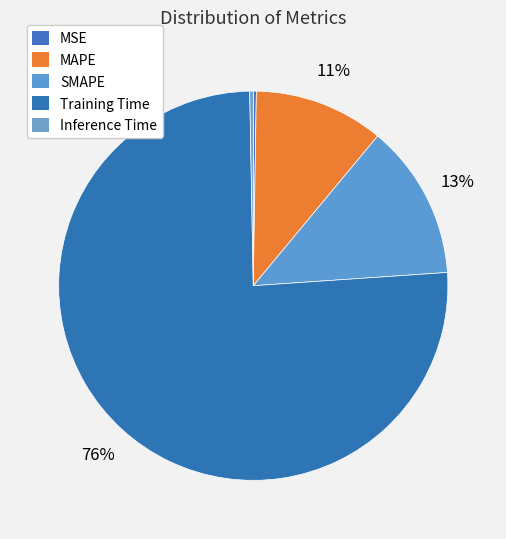

How much of the chart is everything except MAPE?

89.2%